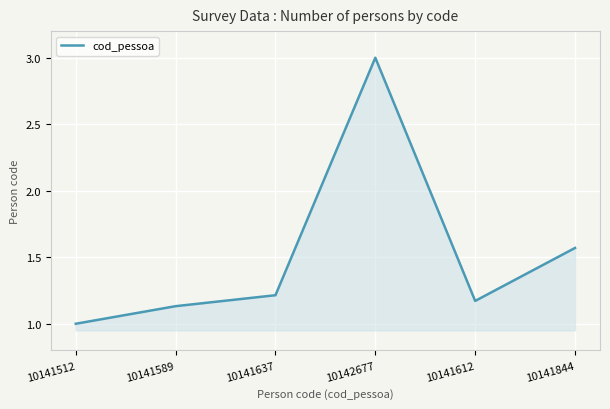

What position from the right is 10142677?

3